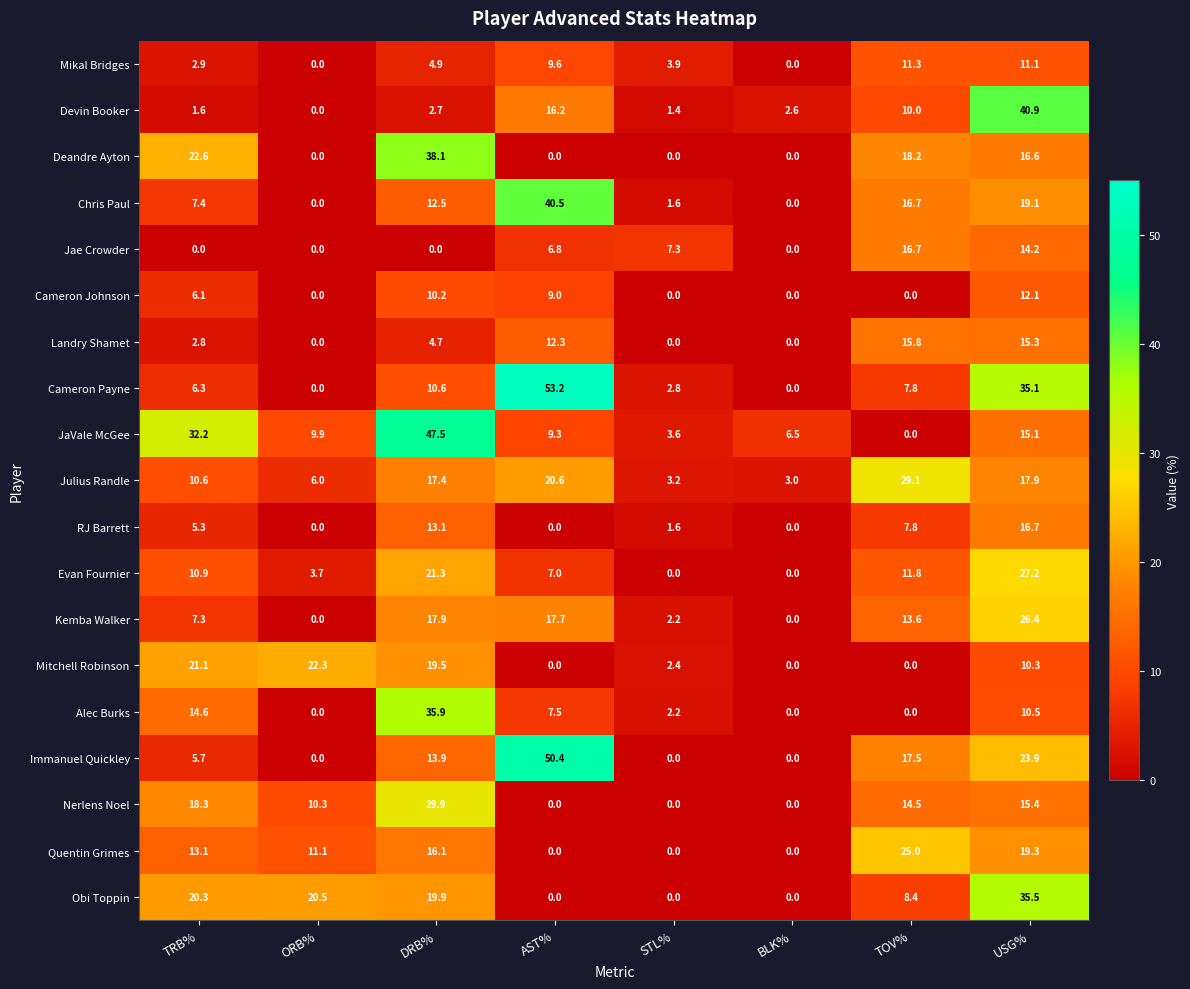

The value of RJ Barrett at STL% is 2.7. True or false?

False